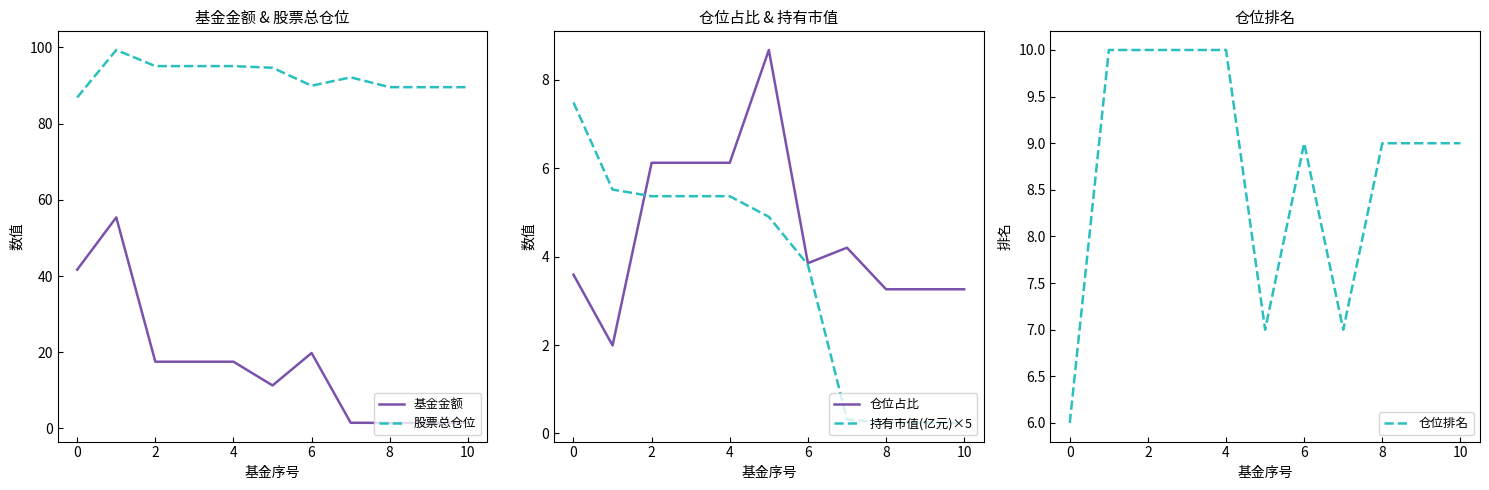

Does the chart have visible grid lines?

No